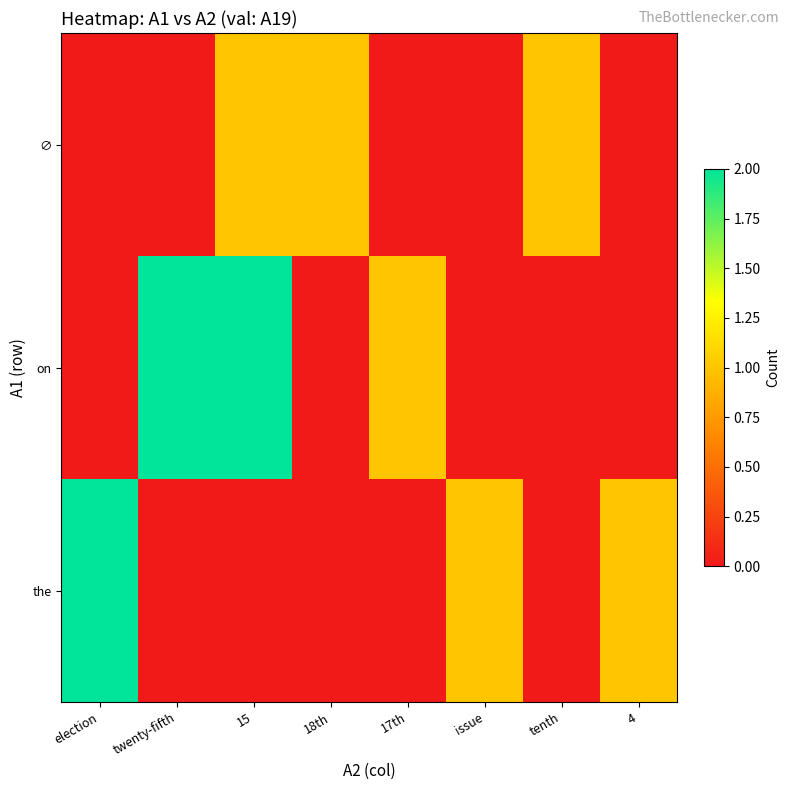

Between election and issue, which is larger?

election